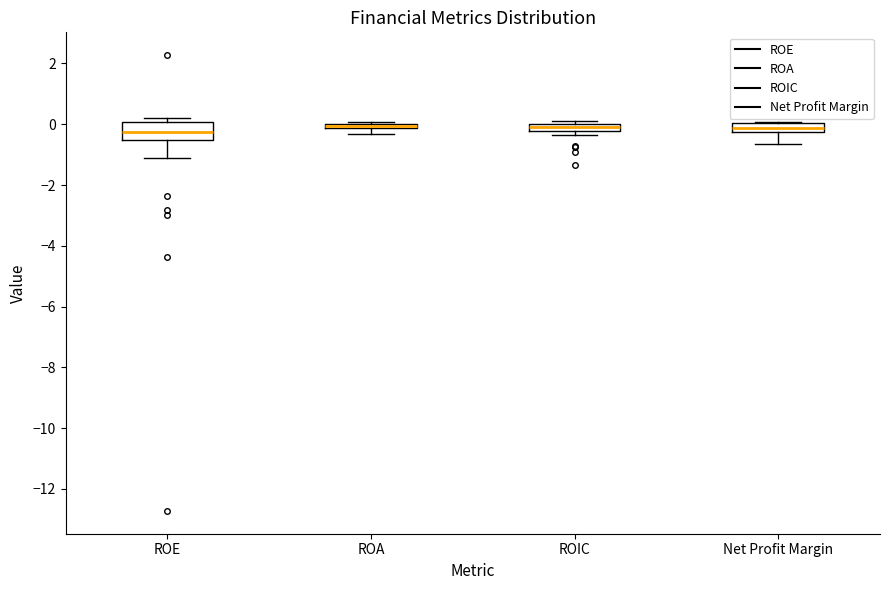

Where is the upper edge of the box for Net Profit Margin on the y-axis? The values are not printed on the chart, so give them approximately, as read against the axis.

0.0